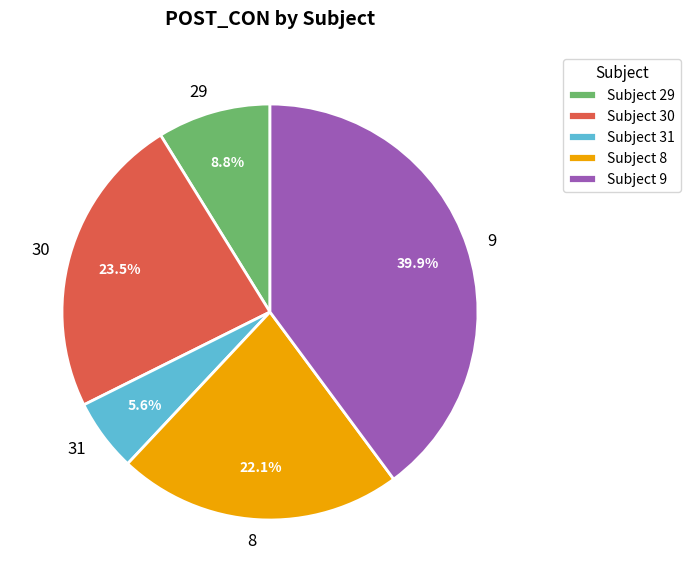

Which category has the smallest portion of the pie?

Subject 31